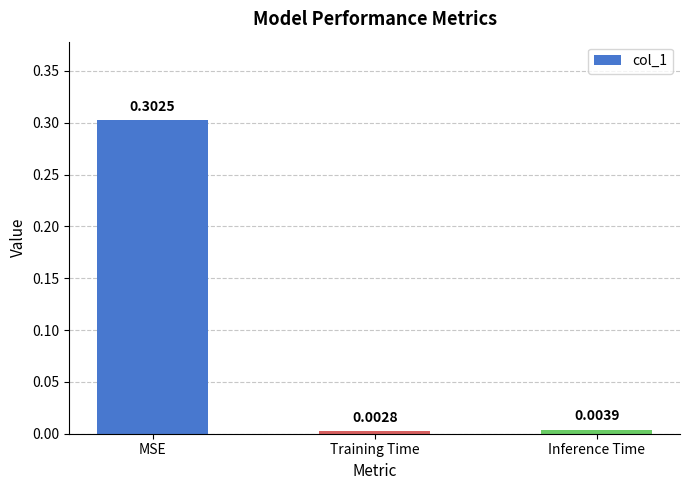

Rank the categories by value from highest to lowest.

MSE, Inference Time, Training Time